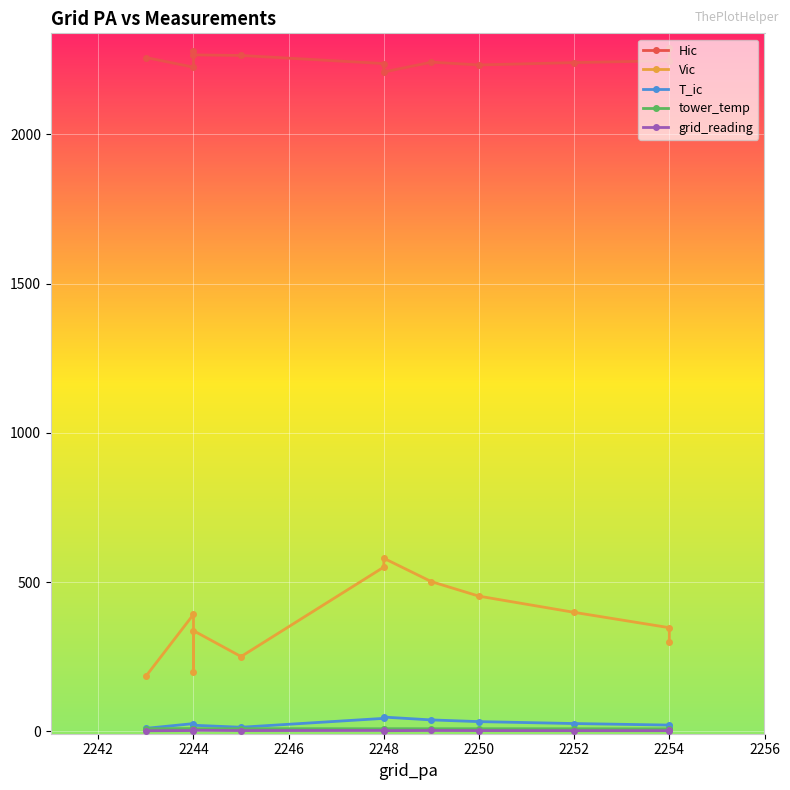

The Hic series shows 3482.7 at 2250. True or false?

False